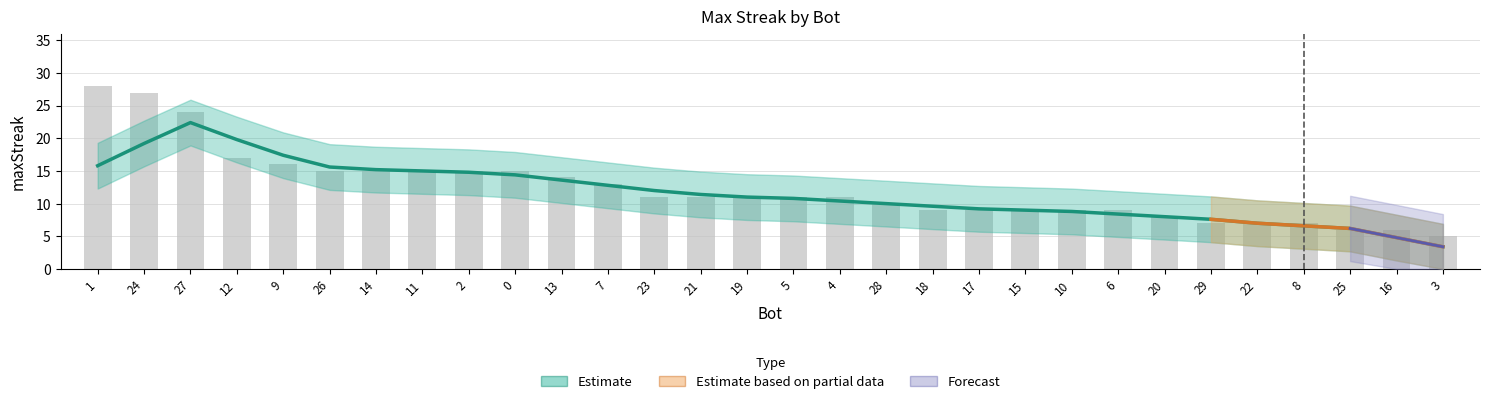

Rank the categories by value from highest to lowest.

1, 24, 27, 12, 9, 26, 14, 11, 2, 0, 13, 7, 23, 21, 19, 5, 4, 28, 18, 17, 15, 10, 6, 20, 29, 22, 8, 25, 16, 3